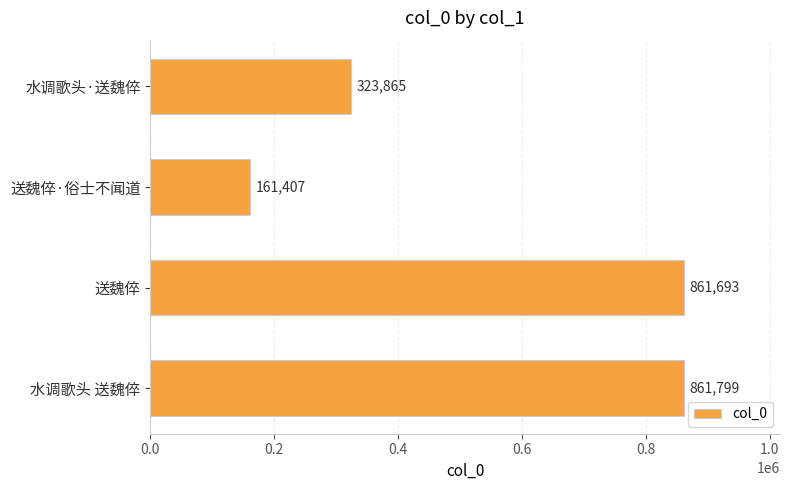

Count the number of data series in this chart.

1